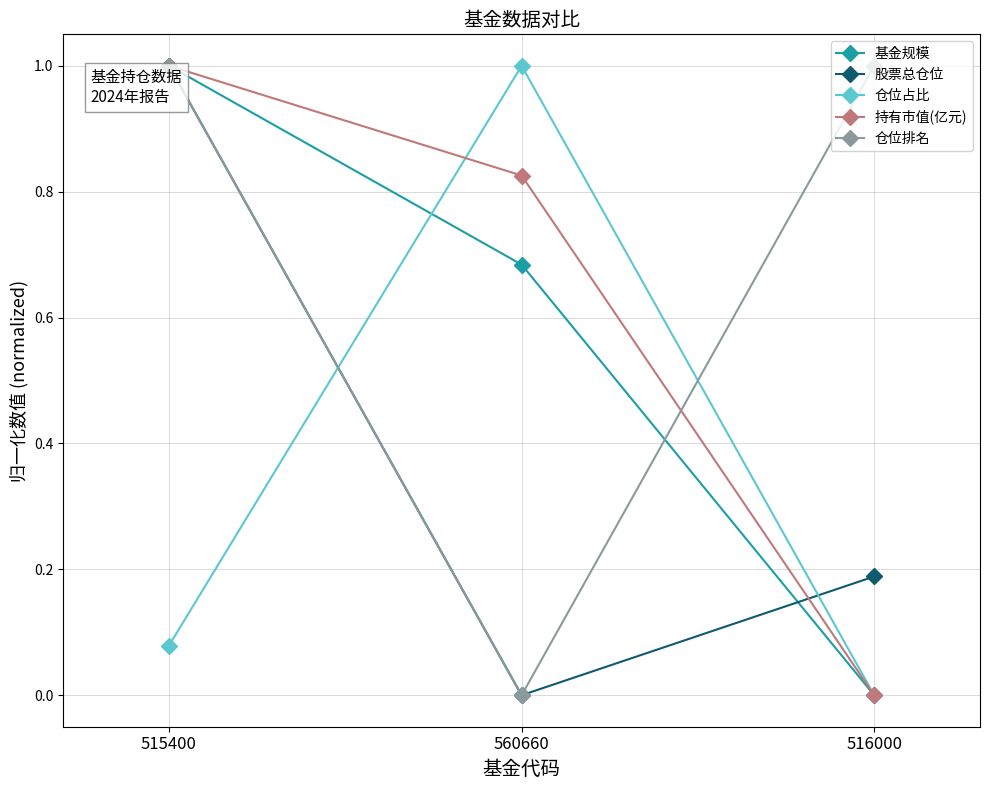

What is the label of the 2nd point from the left?

560660